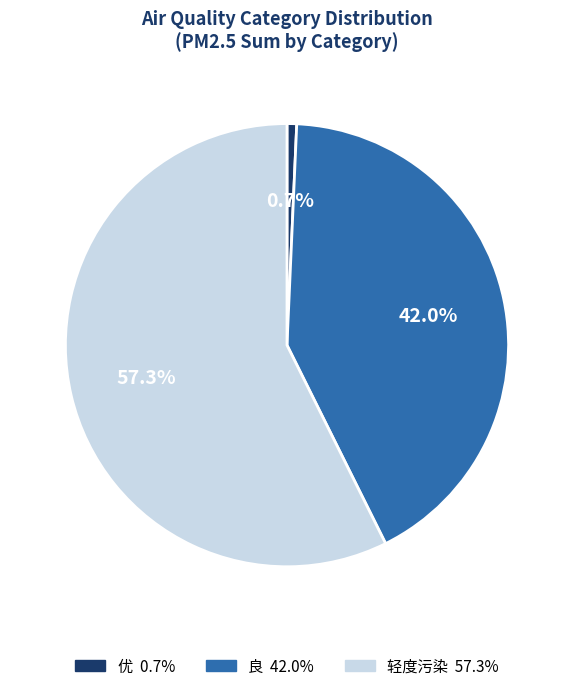

Is there a majority slice in this chart?

Yes